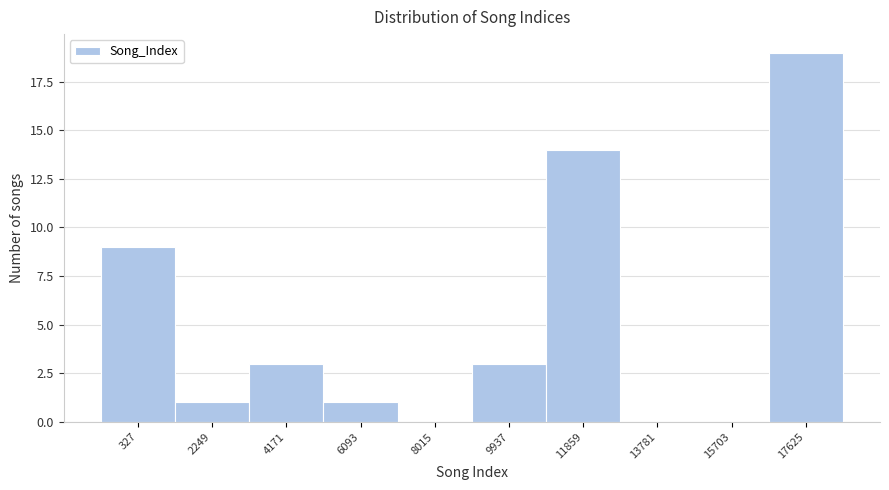

Reading left to right, what are all the values shown in this chart?

327=9	2249=1	4171=3	6093=1	8015=0	9937=3	11859=14	13781=0	15703=0	17625=19